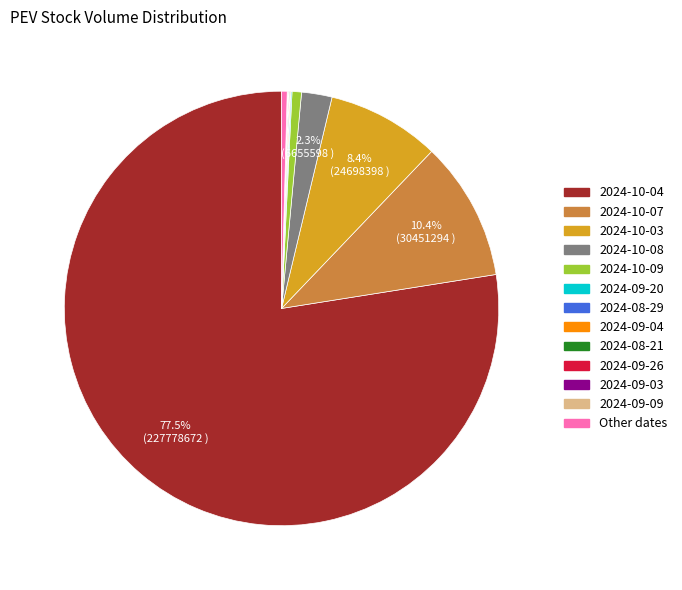

Is there a majority slice in this chart?

Yes